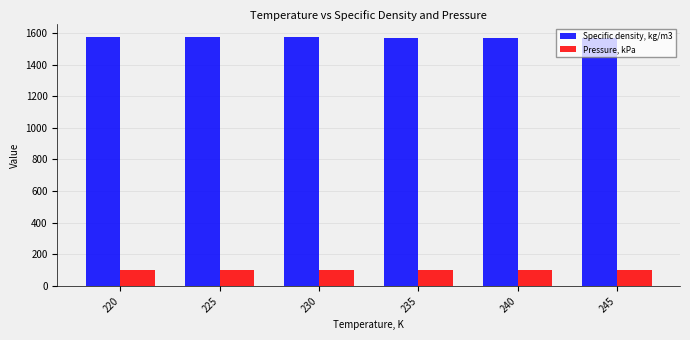

What is the sum of the Pressure, kPa values at 220 and 240?

200.0